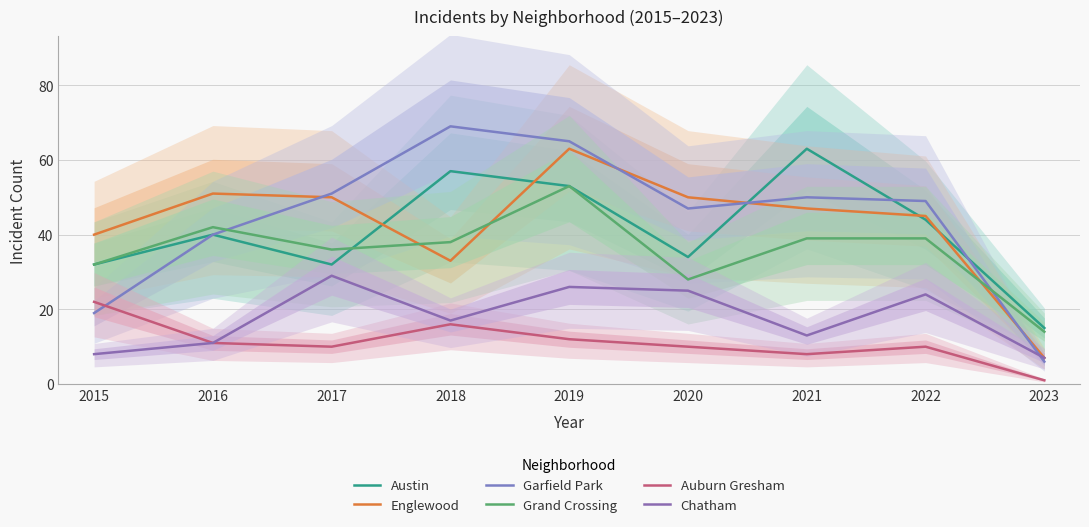

Where is the first local maximum for Grand Crossing?

2016